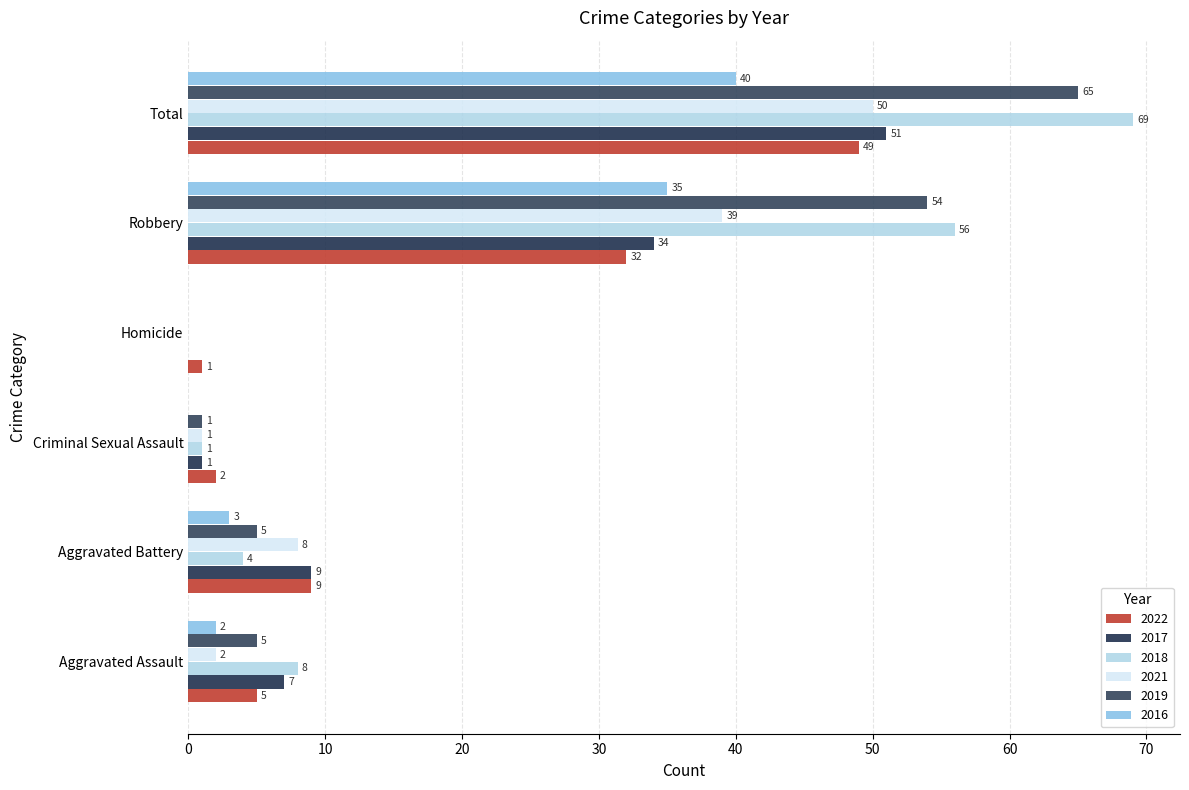

How many distinct data groups are displayed?

6